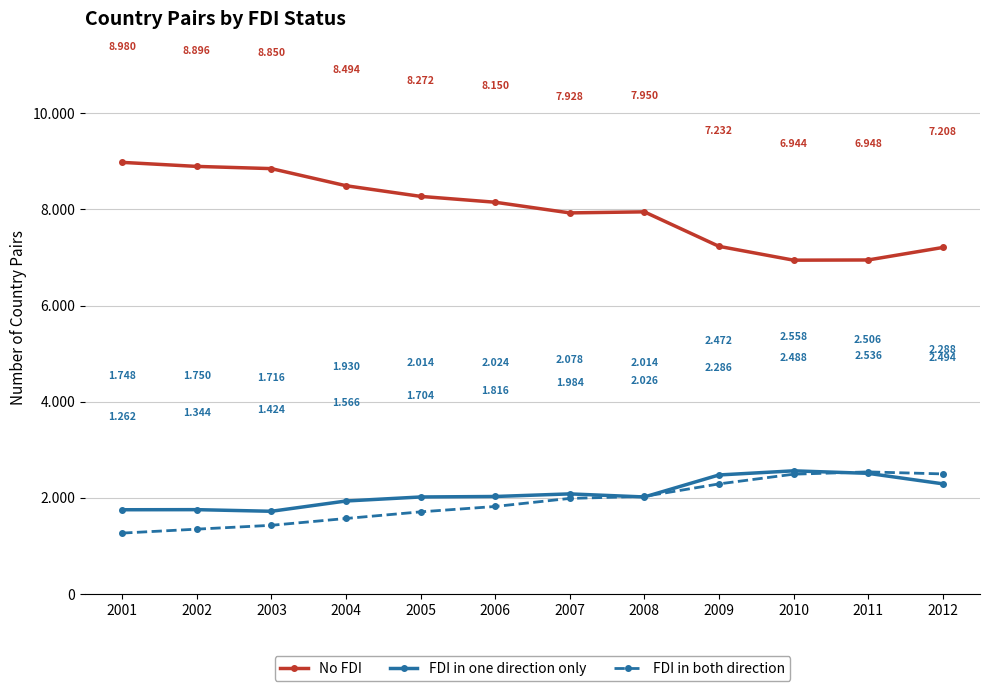

What are all the series names shown in the legend?

No FDI, FDI in one direction only, FDI in both direction